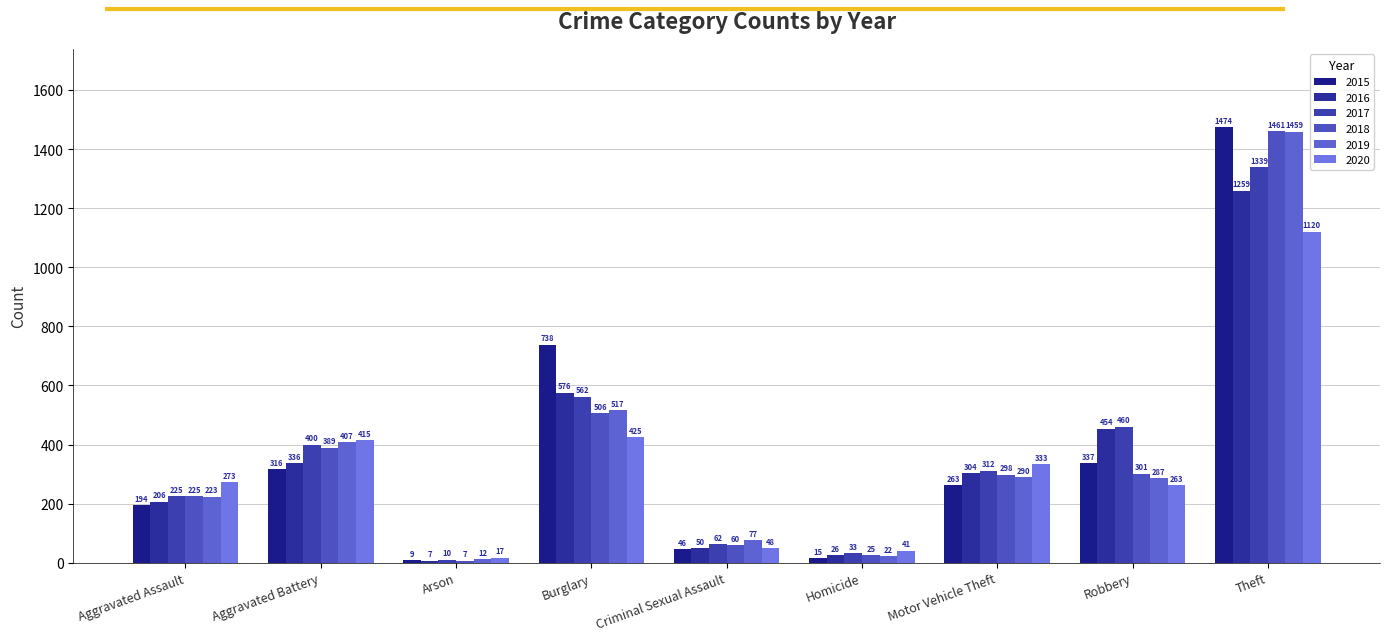

Reading left to right, what are all the values shown in this chart?

2015: 194	316	9	738	46	15	263	337	1474
2016: 206	336	7	576	50	26	304	454	1259
2017: 225	400	10	562	62	33	312	460	1339
2018: 225	389	7	506	60	25	298	301	1461
2019: 223	407	12	517	77	22	290	287	1459
2020: 273	415	17	425	48	41	333	263	1120